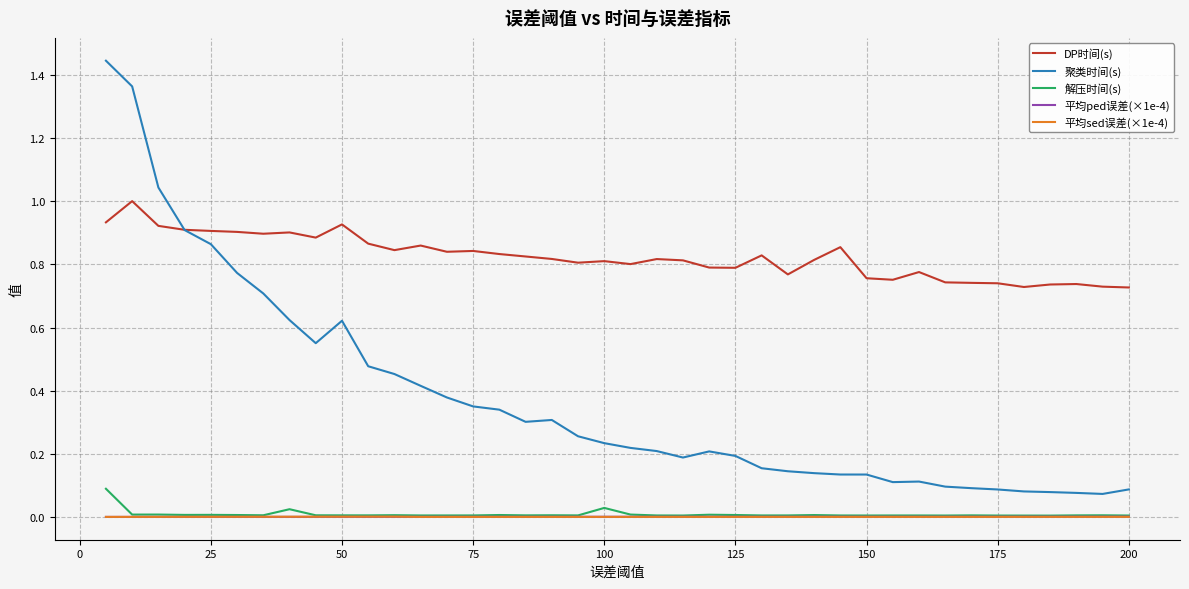

Is this an area chart (filled region under the line)?

No